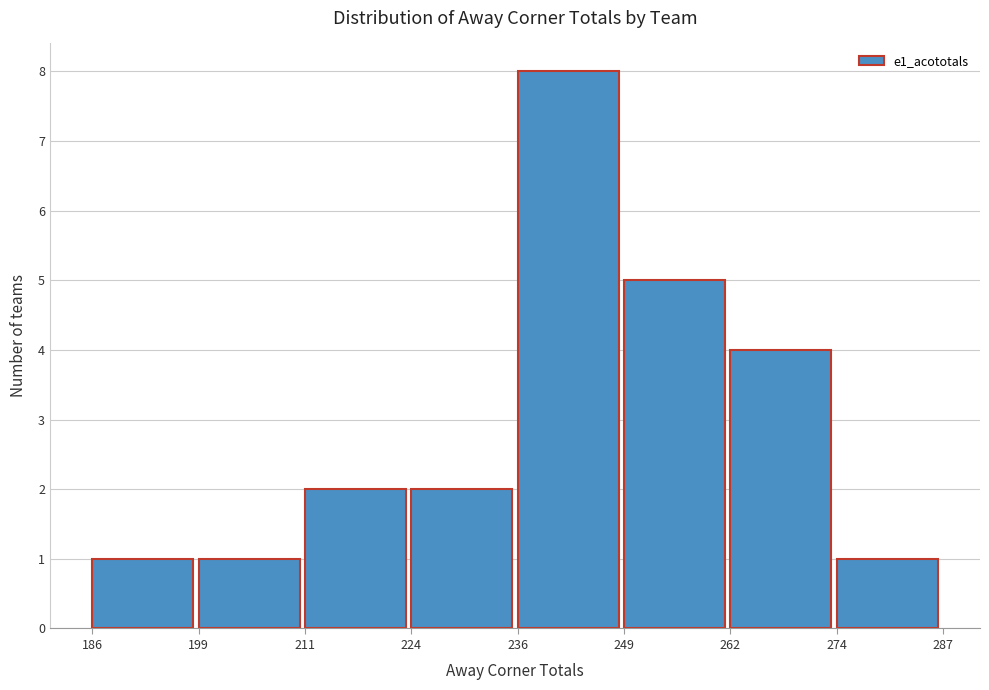

Over which range of the x-axis is the bar tallest?

236 to 249